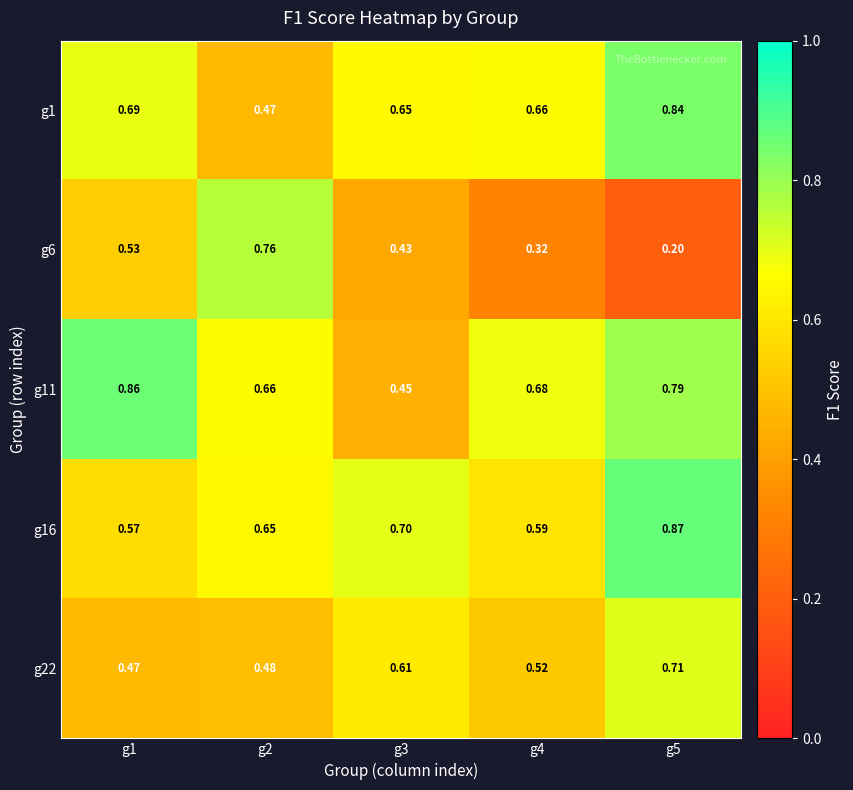

Is the value of g1 at g5 greater than the value of g16 at g3?

Yes